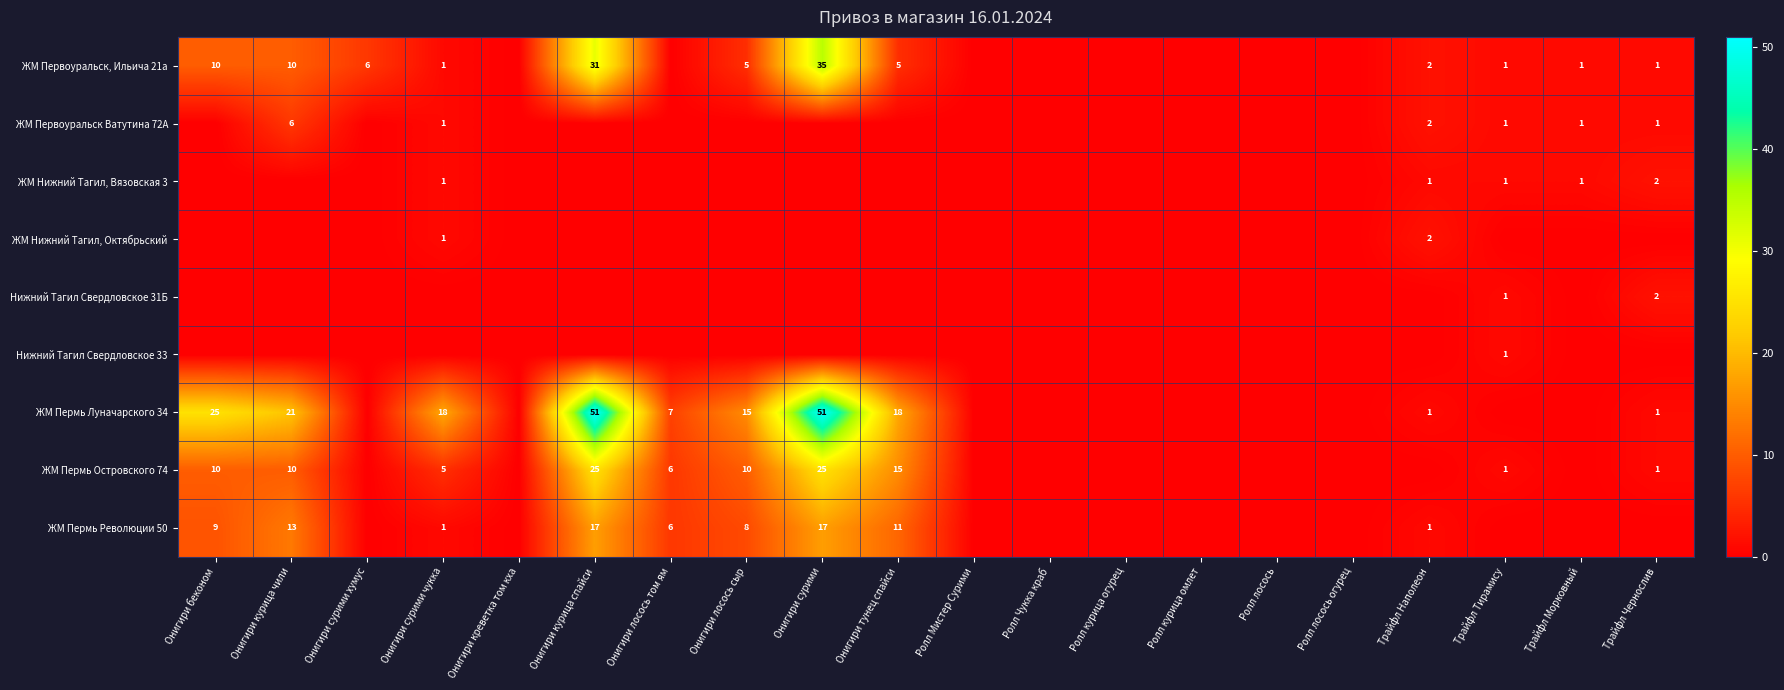

Between Онигири сурими and Трайфл Морковный, which is larger?

Онигири сурими